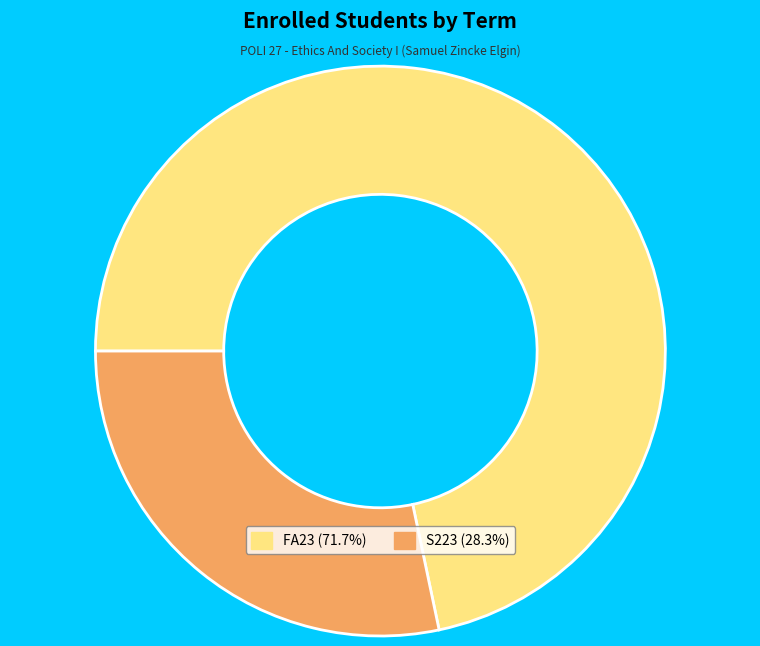

True or false: FA23 accounts for 72% of the total.

True